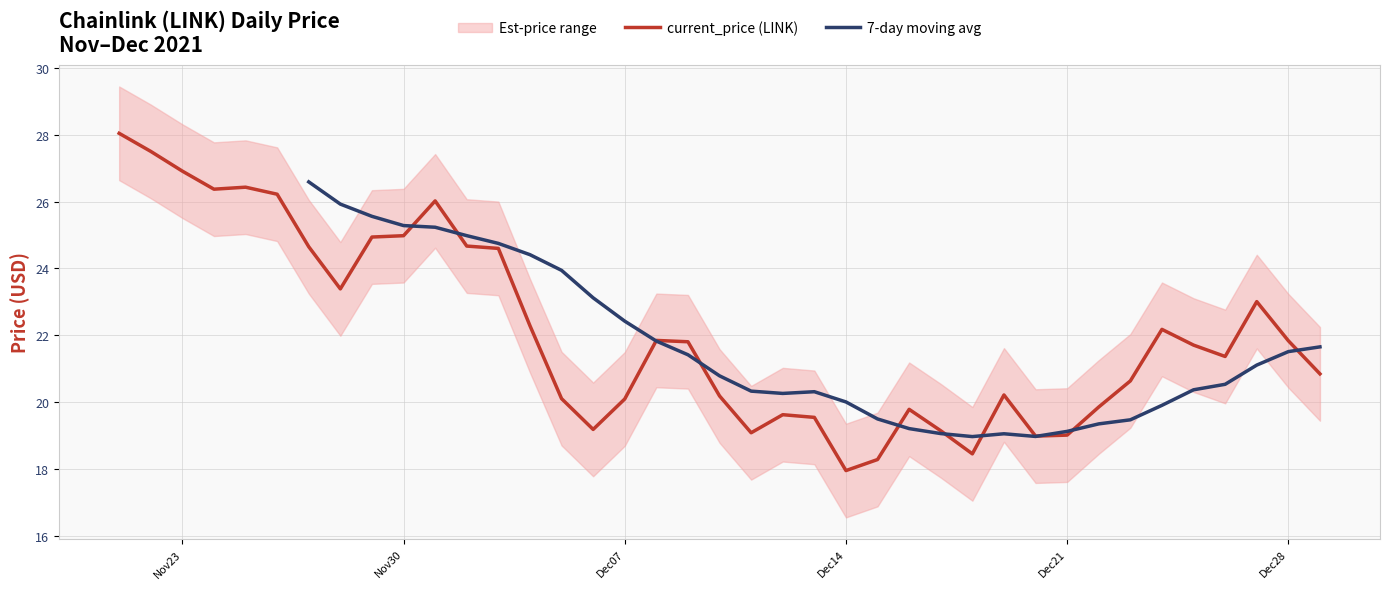

Reading left to right, list all the values displayed in this chart.

28.0	27.5	26.9	26.4	26.4	26.2	24.6	23.4	24.9	25.0	26.0	24.7	24.6	22.3	20.1	19.2	20.1	21.9	21.8	20.2	19.1	19.6	19.6	18.0	18.3	19.8	19.1	18.5	20.2	19.0	19.0	19.9	20.6	22.2	21.7	21.4	23.0	21.8	20.9